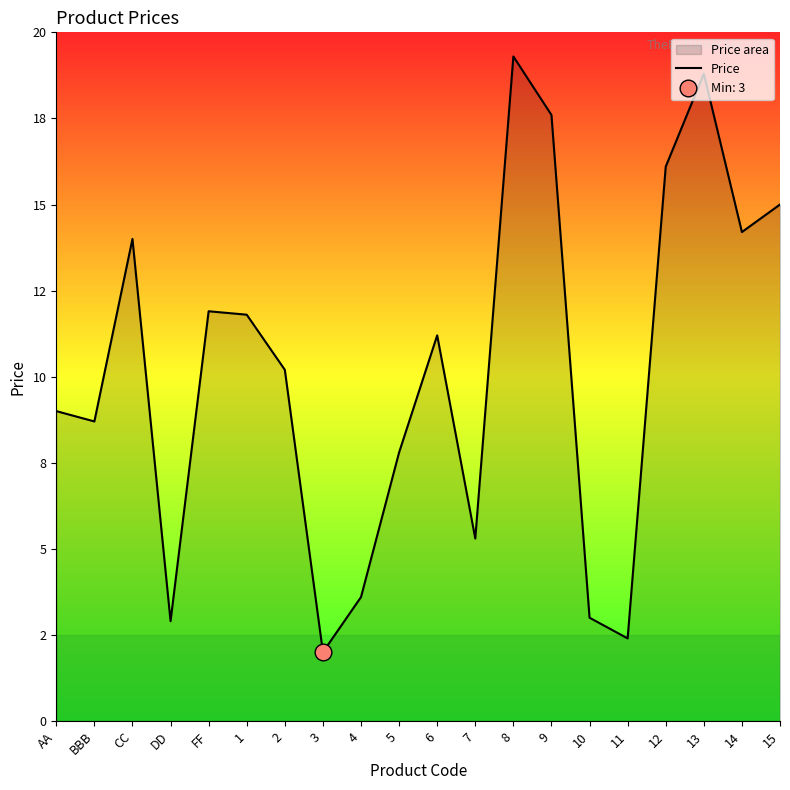

What is the average value?

10.2